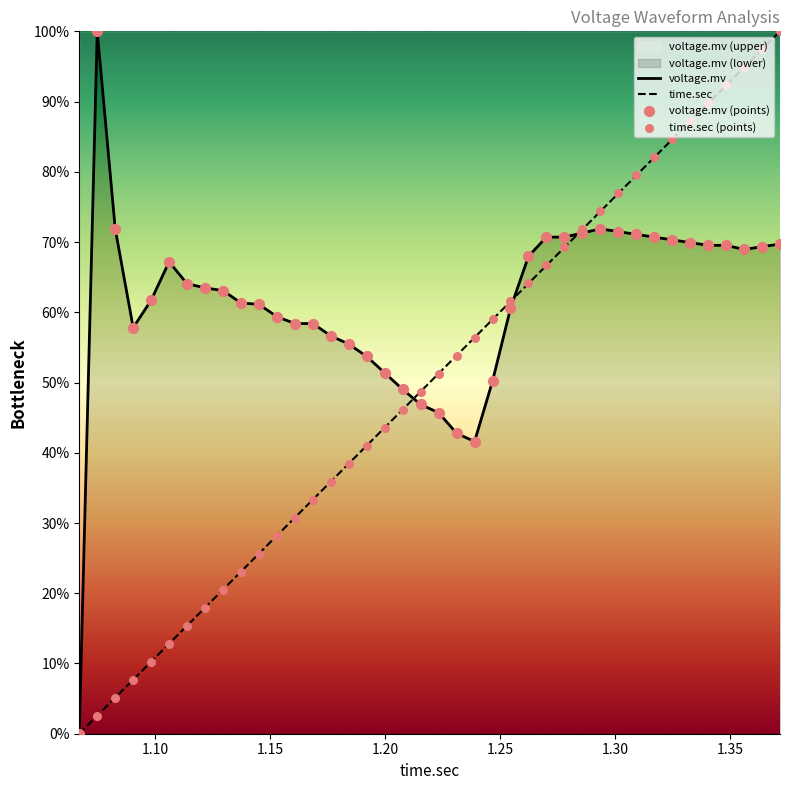

Is the value of voltage.mv at 5 greater than the value of time.sec at 30?

No